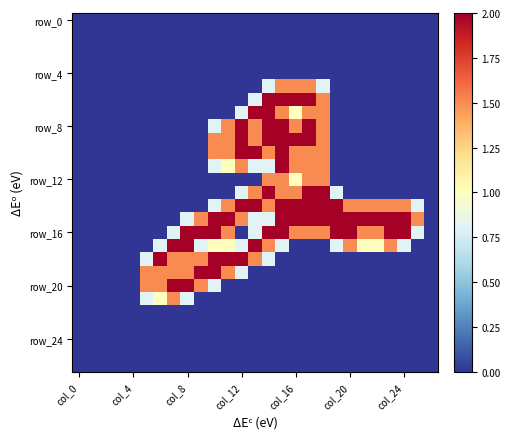

Count the number of categories in the chart.

27